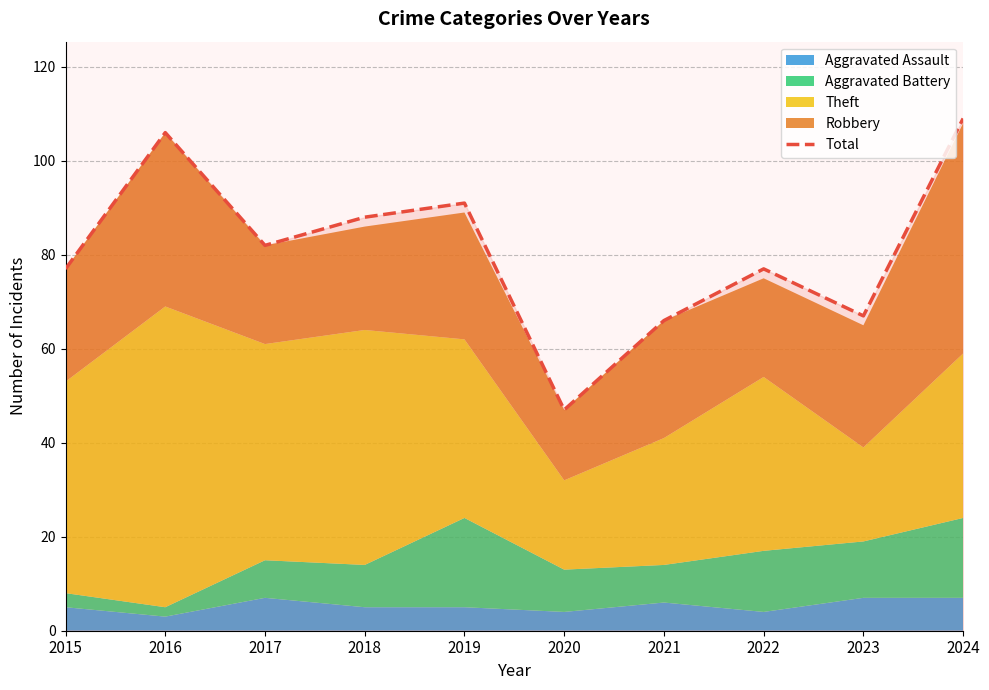

Rank the categories by value from highest to lowest.

2024, 2016, 2019, 2018, 2017, 2015, 2022, 2023, 2021, 2020